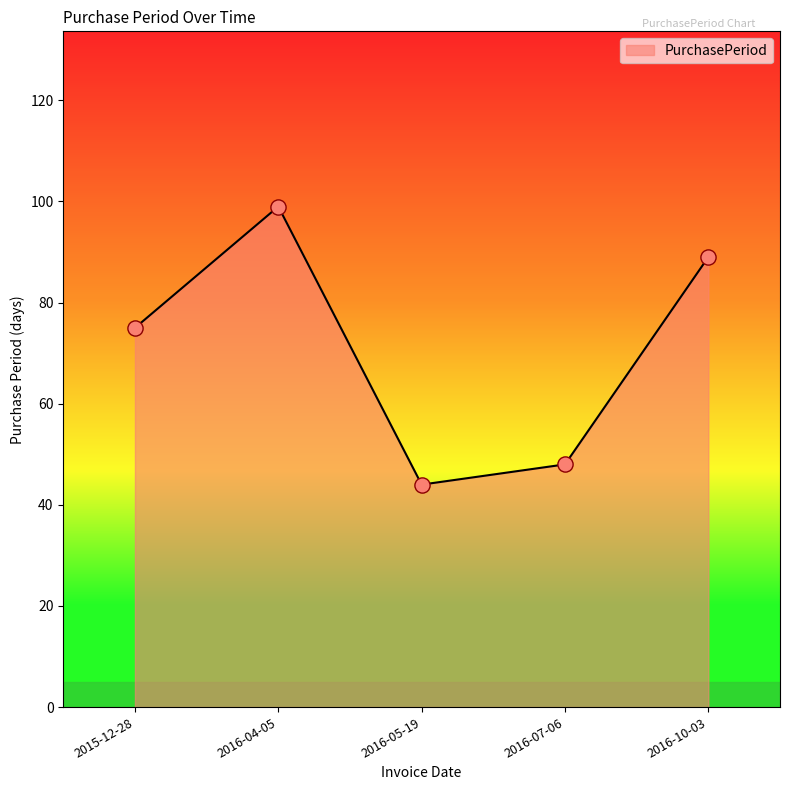

What is the ratio of the value at 2016-05-19 to the value at 2016-07-06?

0.9